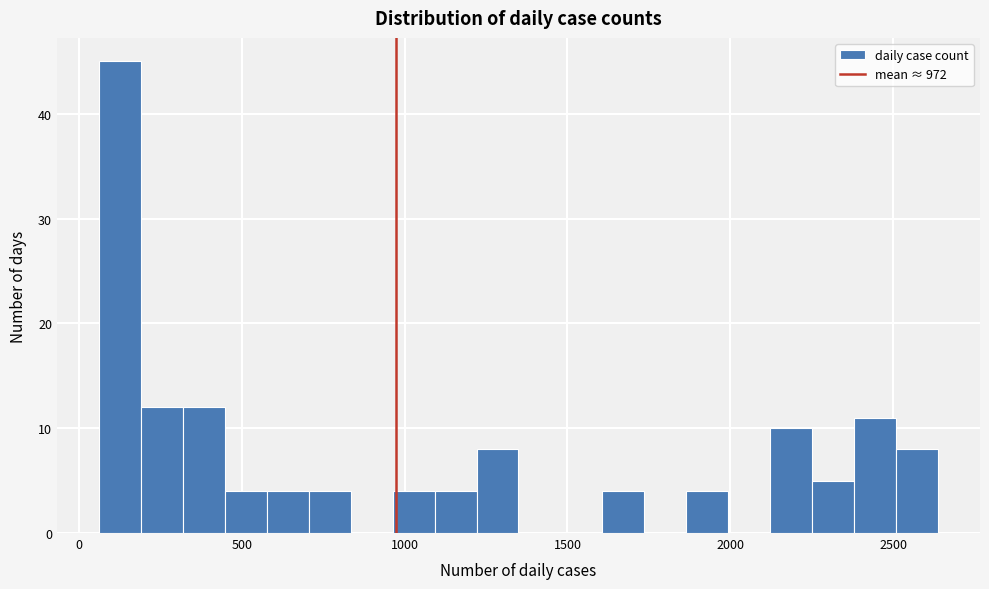

Around what value on the x-axis is the tallest bar? Give the approximate position of its centre, as read against the axis.

150